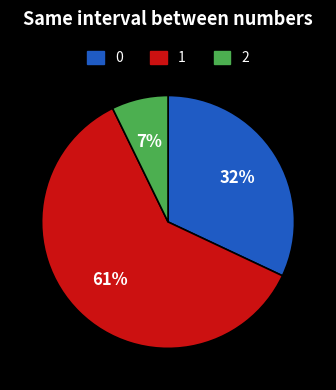

Approximately how many times larger is the value at 0 compared to 1?

0.5